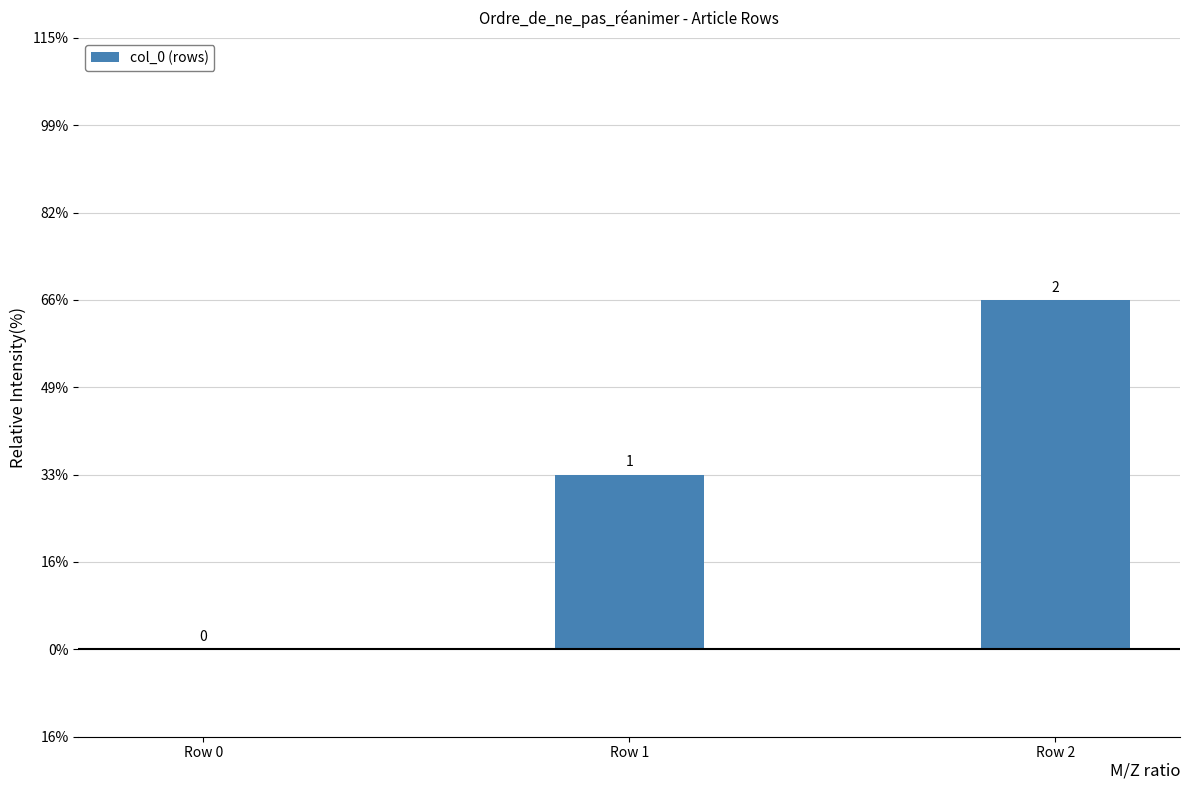

Is it true that the value at Row 2 is 3?

False